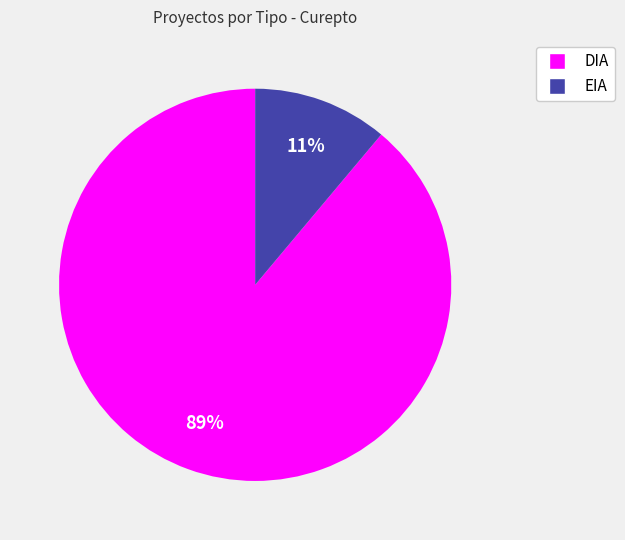

To the nearest percent, what is the combined percentage of EIA and DIA?

100%